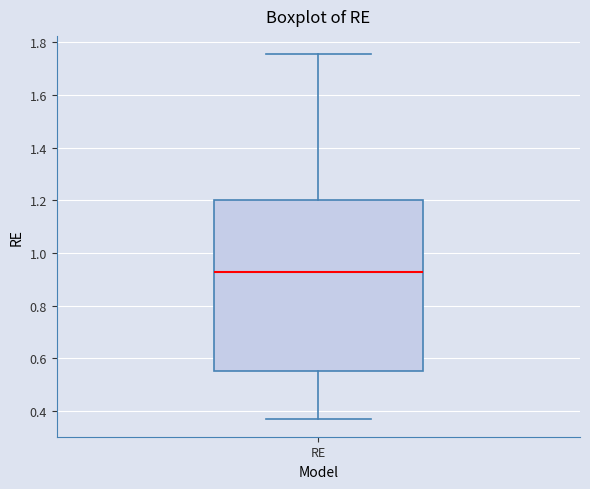

Transcribe this box plot: give where the median line is, the range the box spans, and where the two whiskers end, as read against the y-axis. The values are not printed on the chart, so give them approximately, as read against the axis.

median 0.92, box 0.56 to 1.20, whiskers 0.38 to 1.76